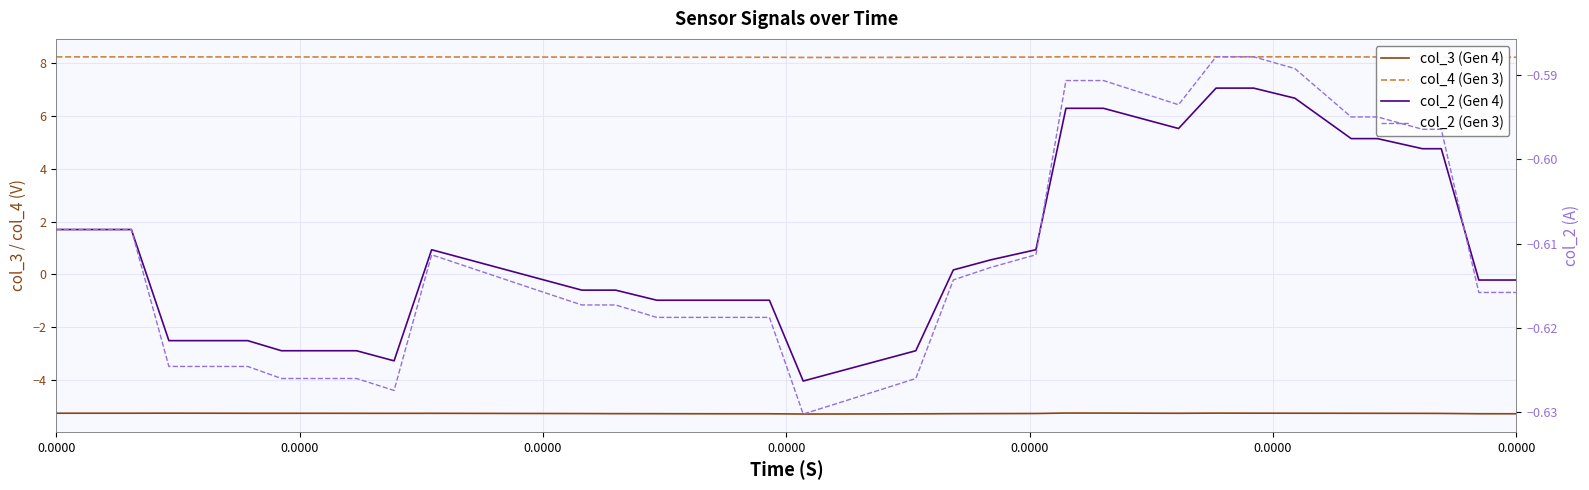

True or false: col_2 (Gen 4) and col_3 (Gen 4) cross at least once.

False